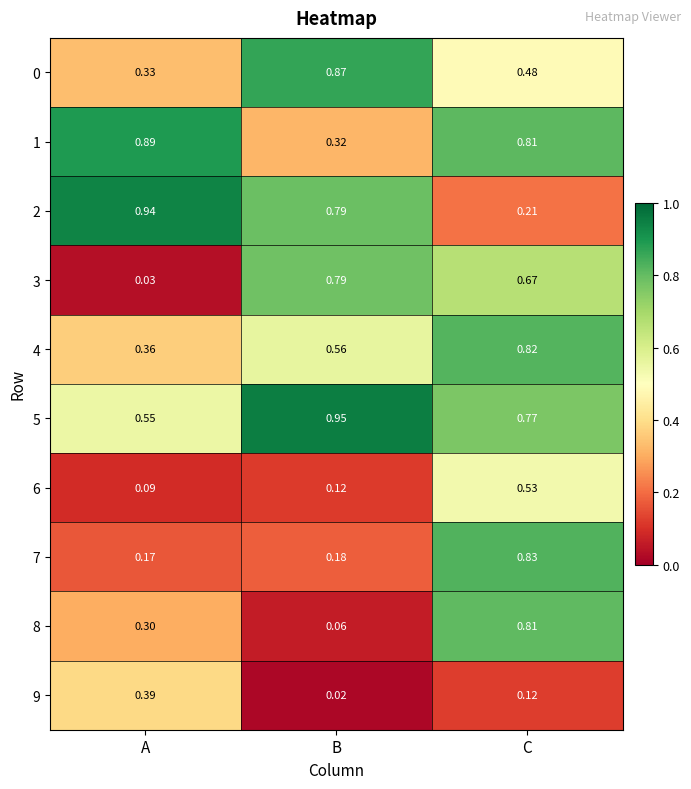

Between A and B, which series saw the biggest shift?

3